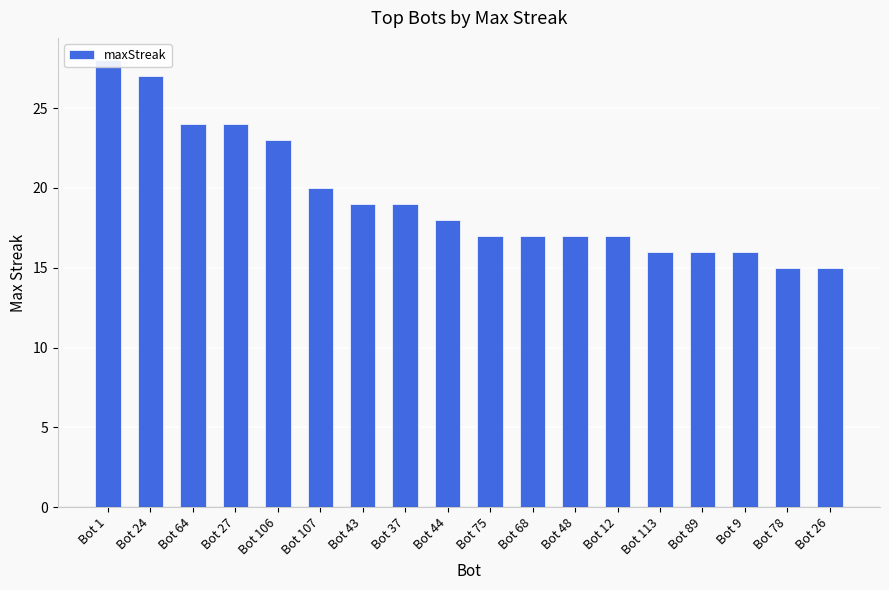

What is the approximate value at Bot 44?

18